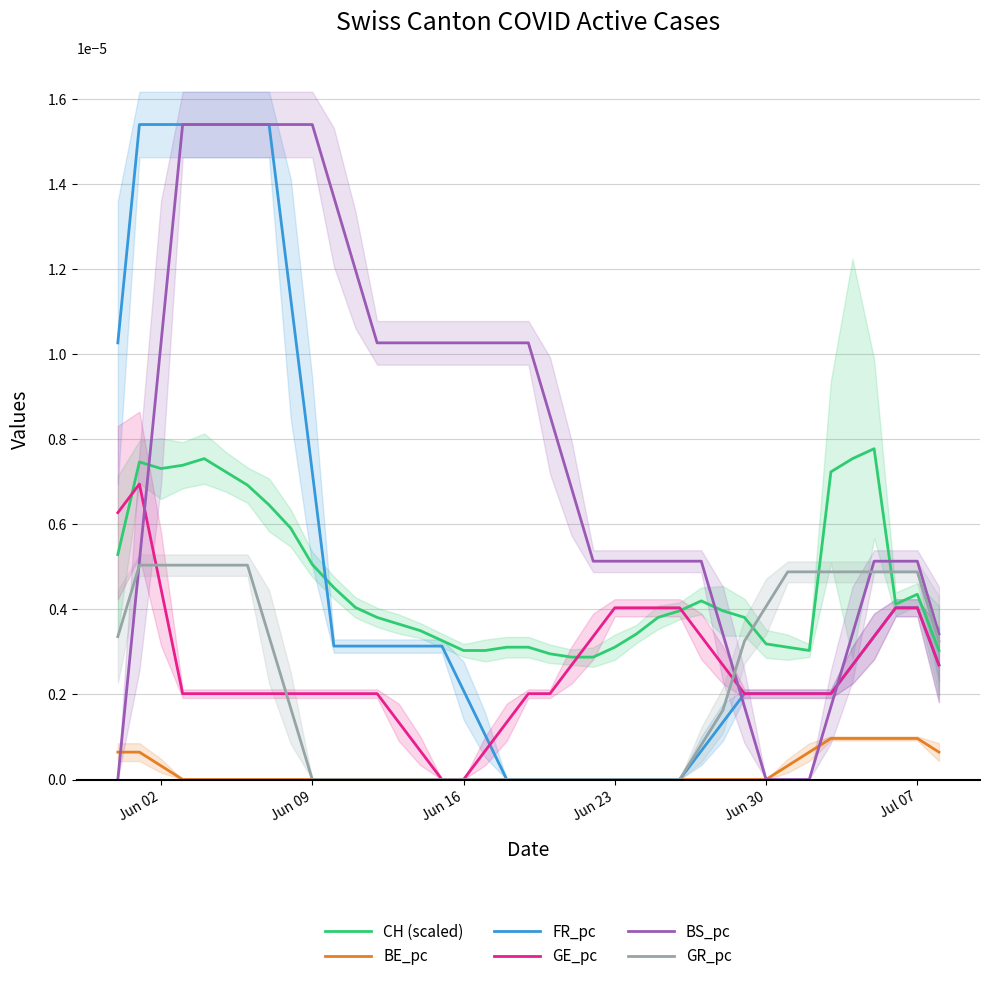

Count the GR_pc values in the range 0 to 1.

39